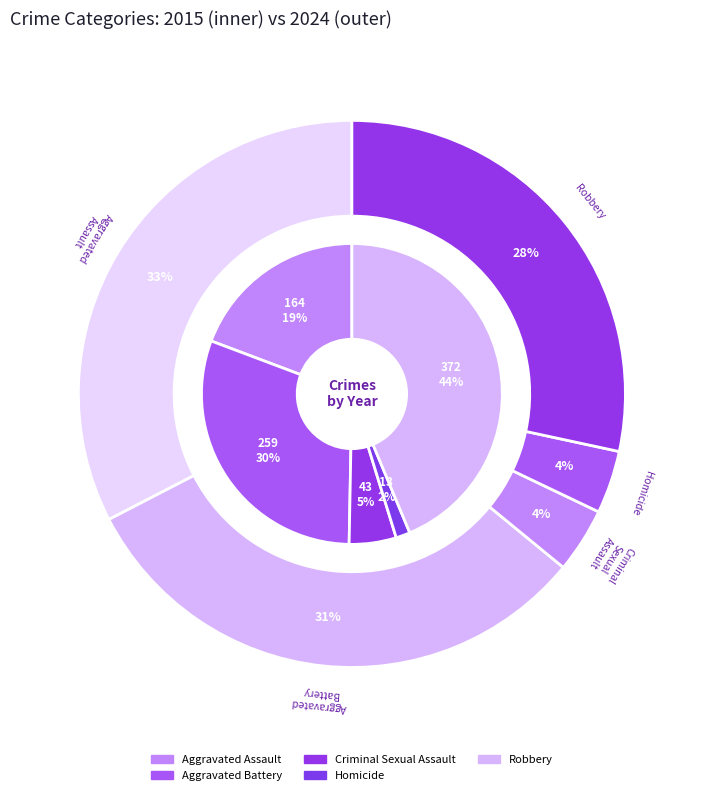

Do Homicide and Robbery together represent more than half of the pie?

No